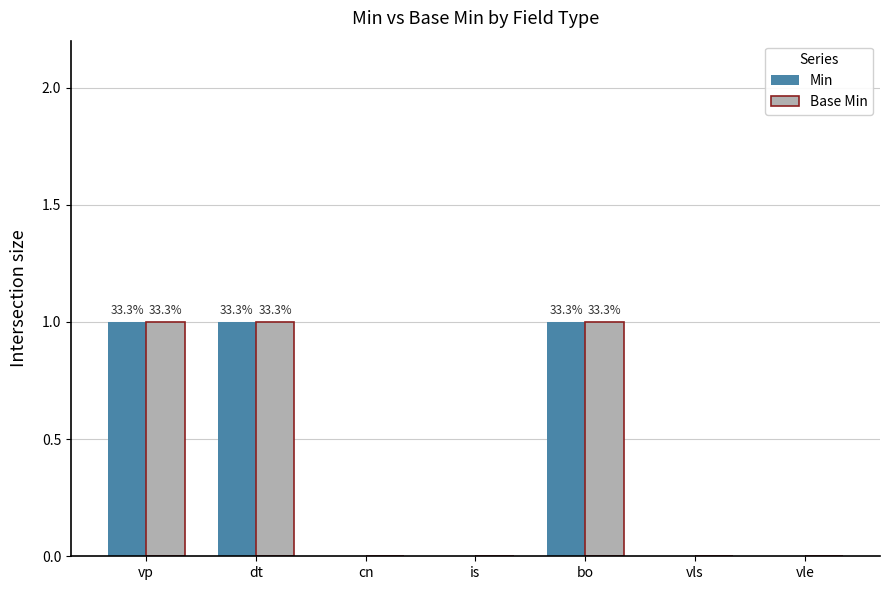

Is it true that Min equals -1 at vle?

False